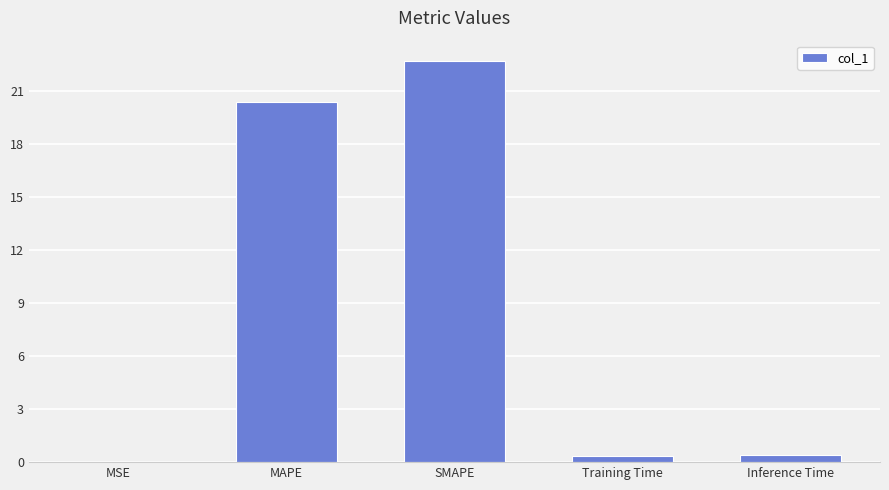

Are the bars horizontal?

No